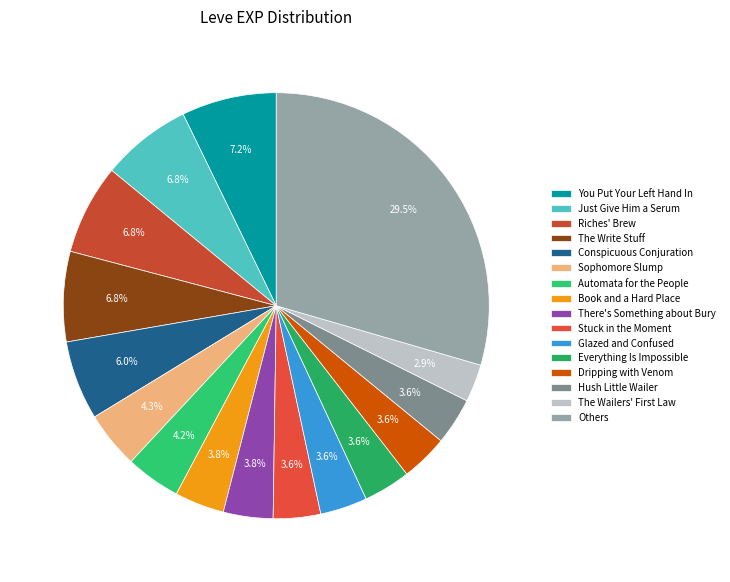

What is the largest slice in the pie chart?

Others